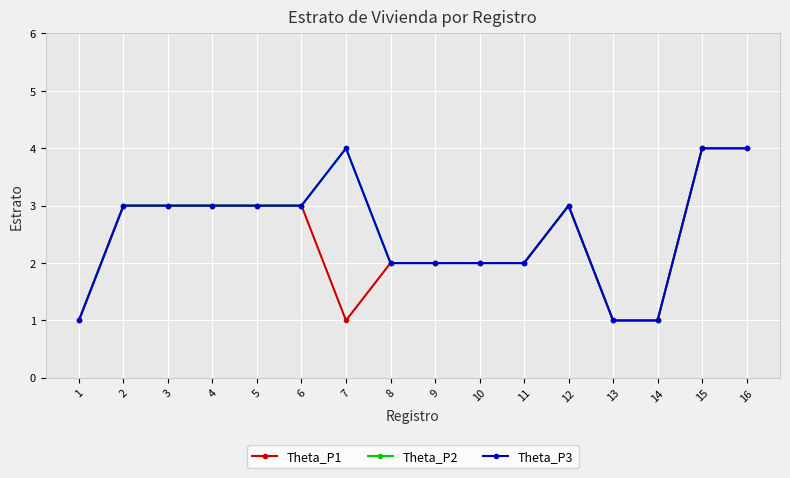

Which series changed the most between 10 and 16?

Theta_P1